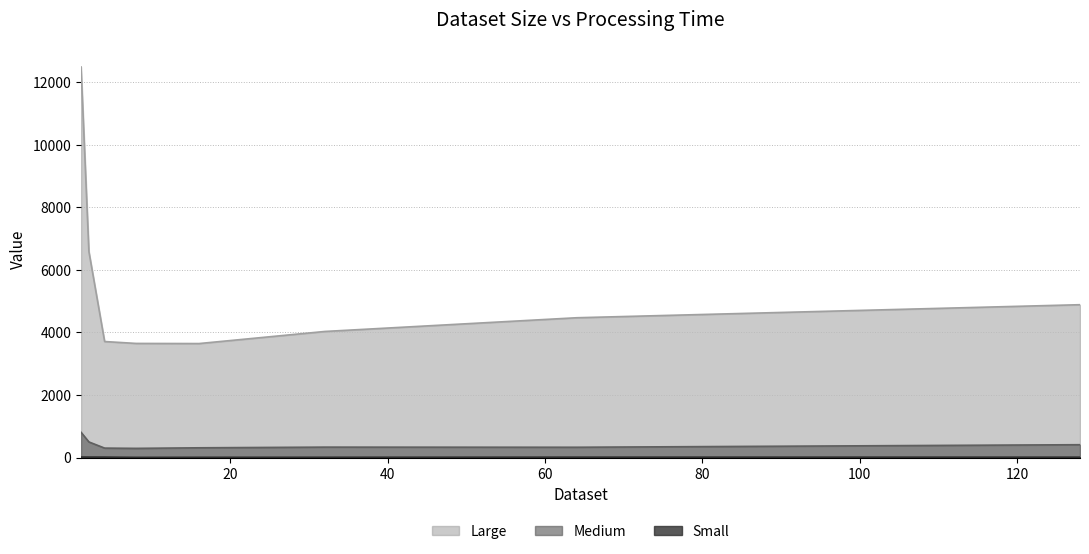

List the labels in order of Medium value, smallest first.

8.0, 4.0, 16.0, 64.0, 32.0, 128.0, 2.0, 1.0